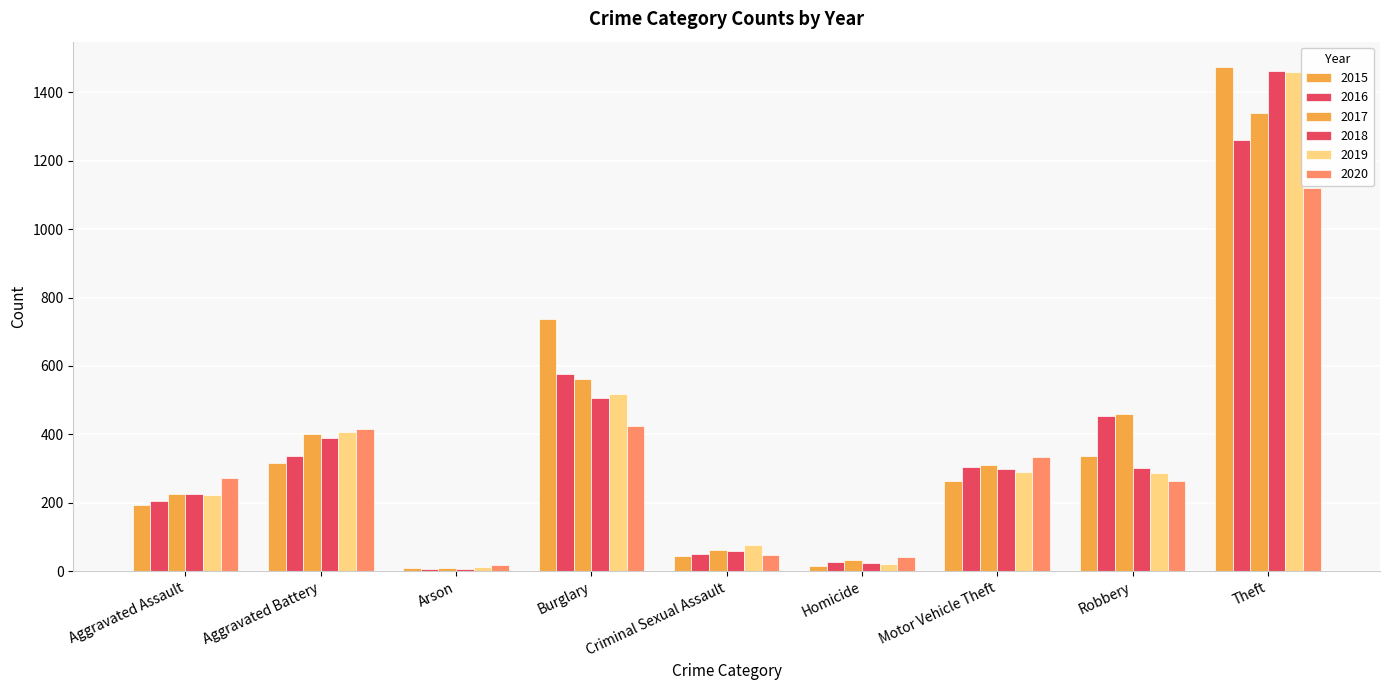

What is the highest value of the 2015 series?

1474